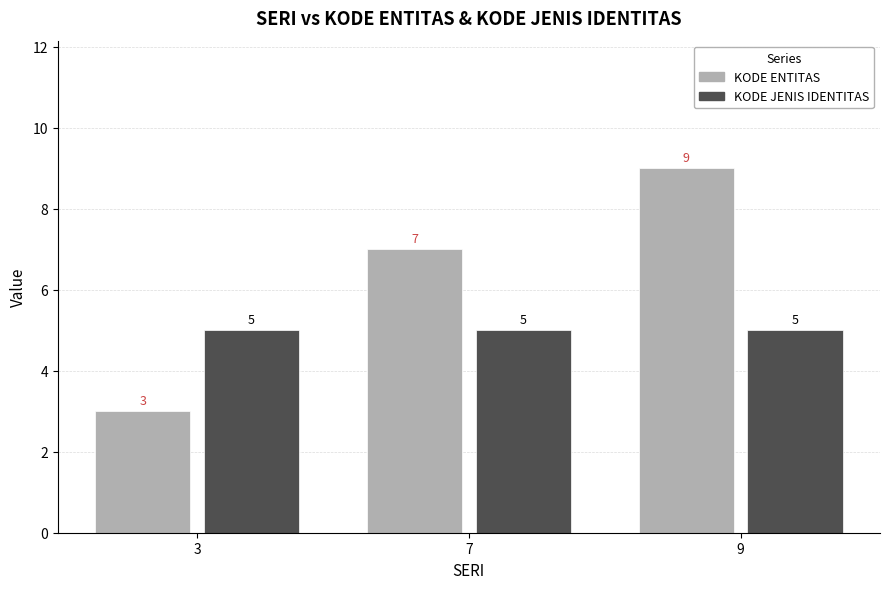

Reading left to right, extract all data points from this chart.

KODE ENTITAS: 3	7	9
KODE JENIS IDENTITAS: 5	5	5